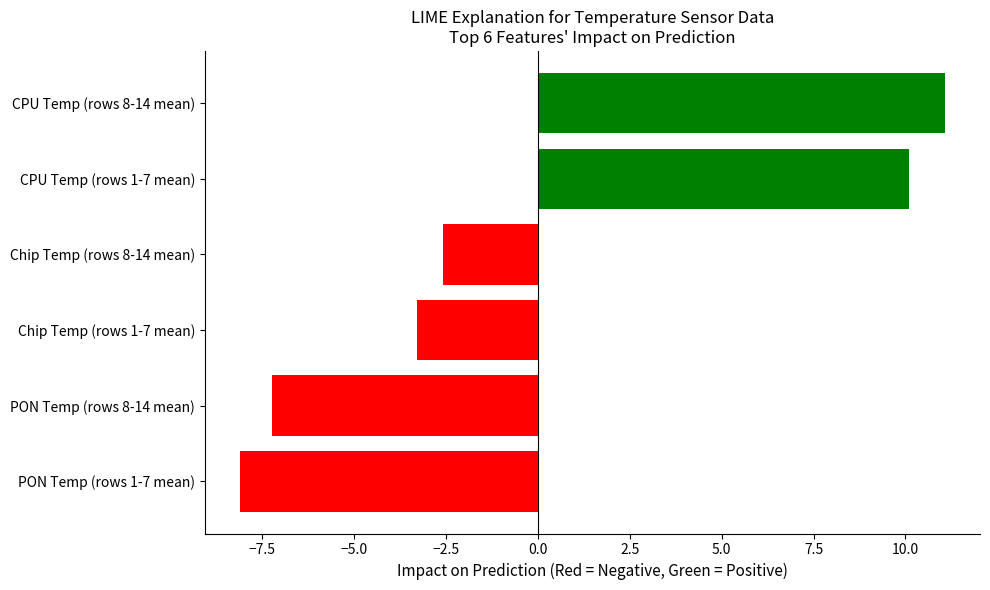

Reading bottom to top, extract all data points from this chart.

PON Temp (rows 1-7 mean)=-8.1	PON Temp (rows 8-14 mean)=-7.2	Chip Temp (rows 1-7 mean)=-3.3	Chip Temp (rows 8-14 mean)=-2.6	CPU Temp (rows 1-7 mean)=10.1	CPU Temp (rows 8-14 mean)=11.1